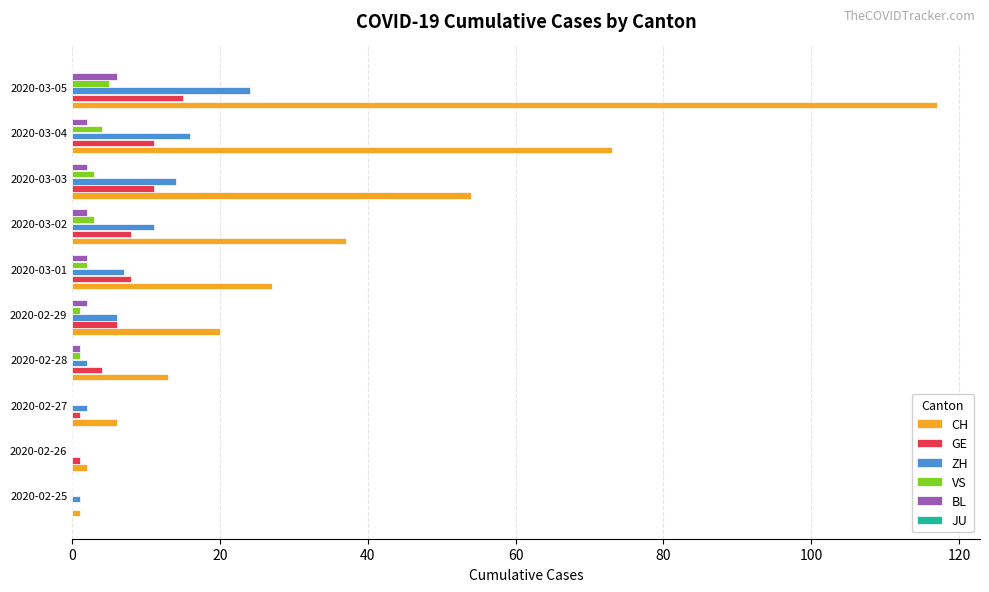

At which category is the sum across all series the highest?

2020-03-05